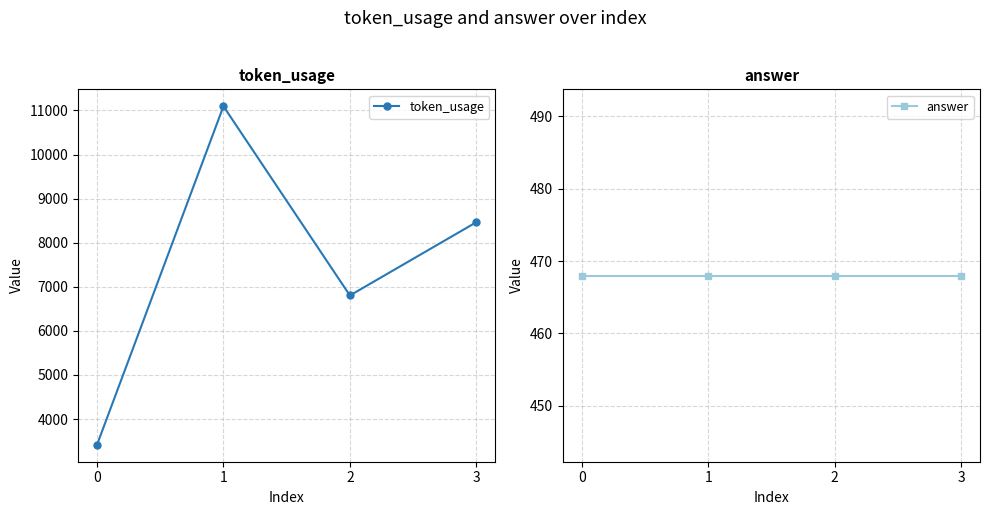

How many values in the token_usage series are below 8465?

2